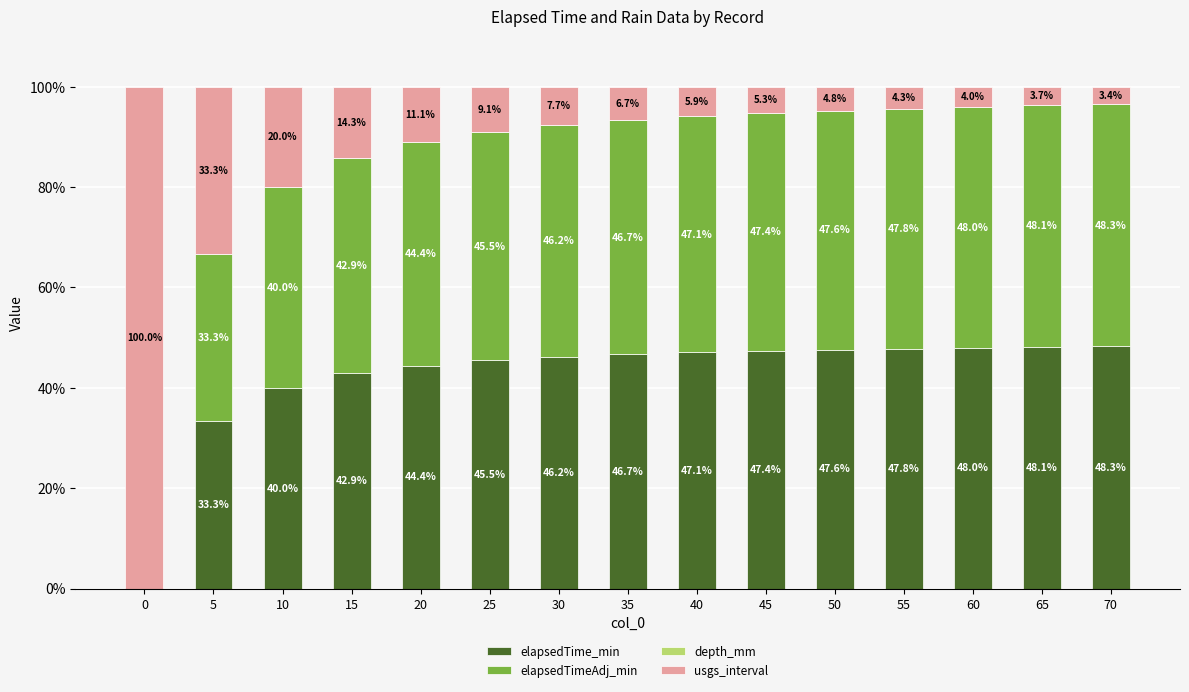

What is the total value across all series at 70?

100.0